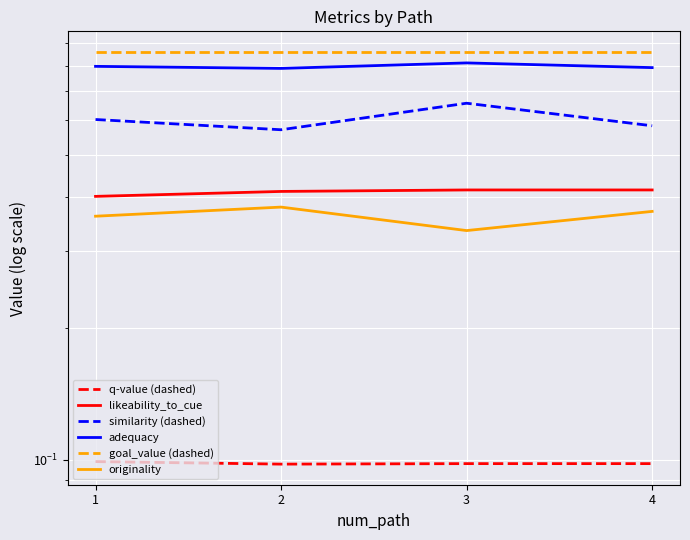

True or false: q-value (dashed) has a value of 0.1 at 3.

False